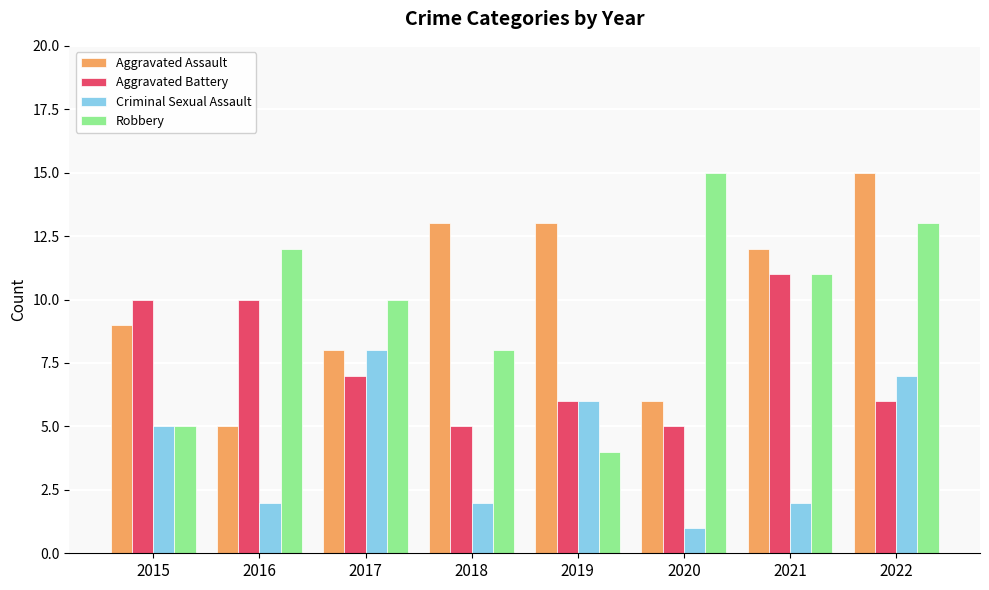

Where does the Aggravated Battery series first go above 7?

2015